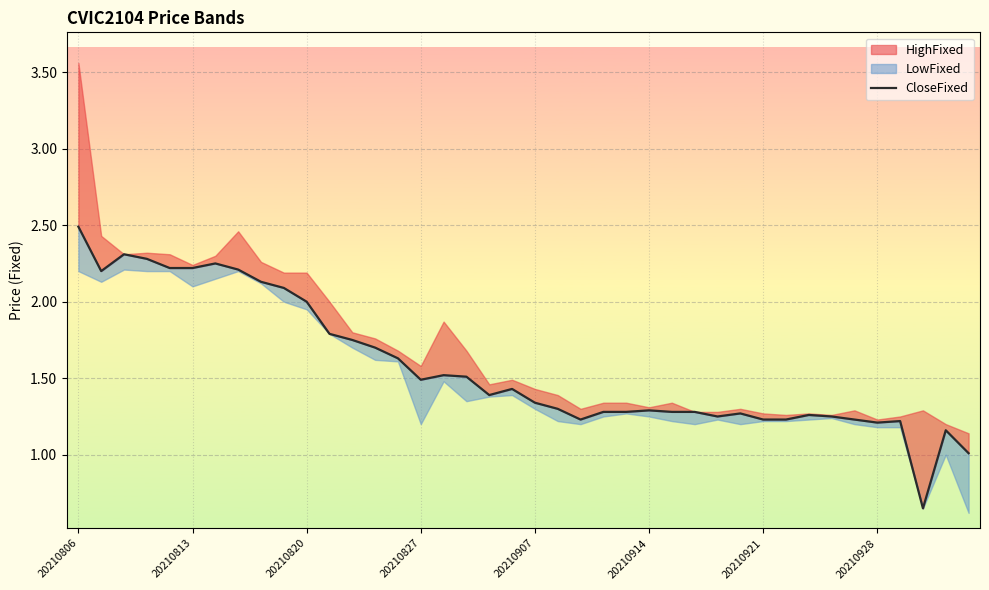

What is the difference between the second highest and minimum values?

1.7